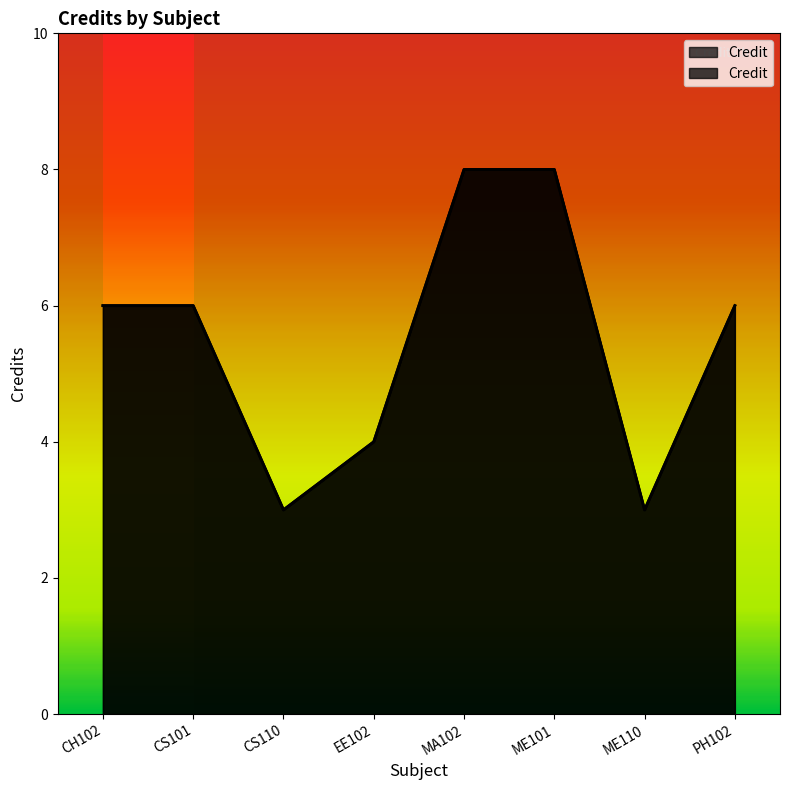

What is the average value?

6